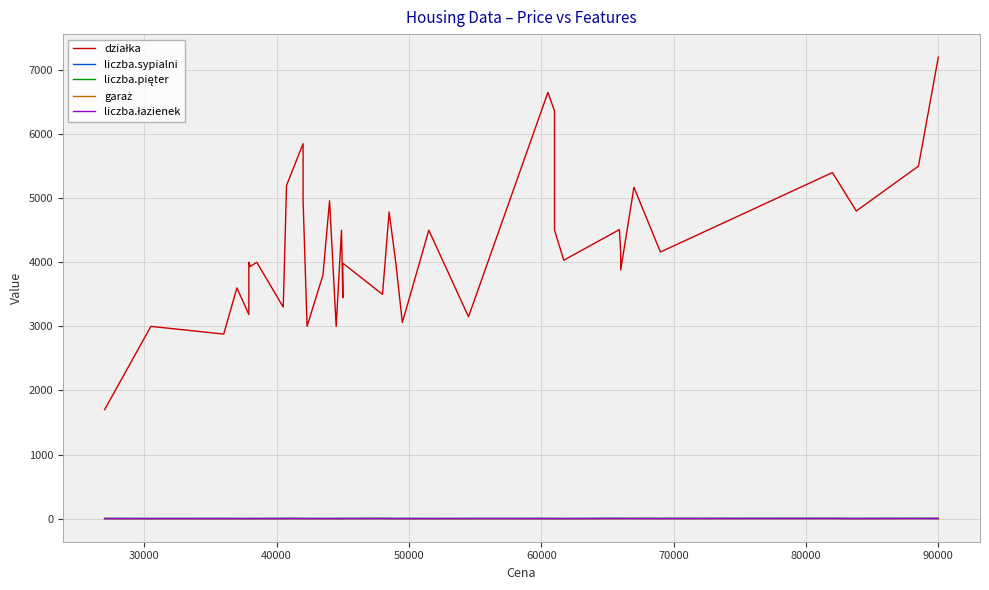

After their last crossing, which series has the higher values: garaż or liczba.łazienek?

garaż